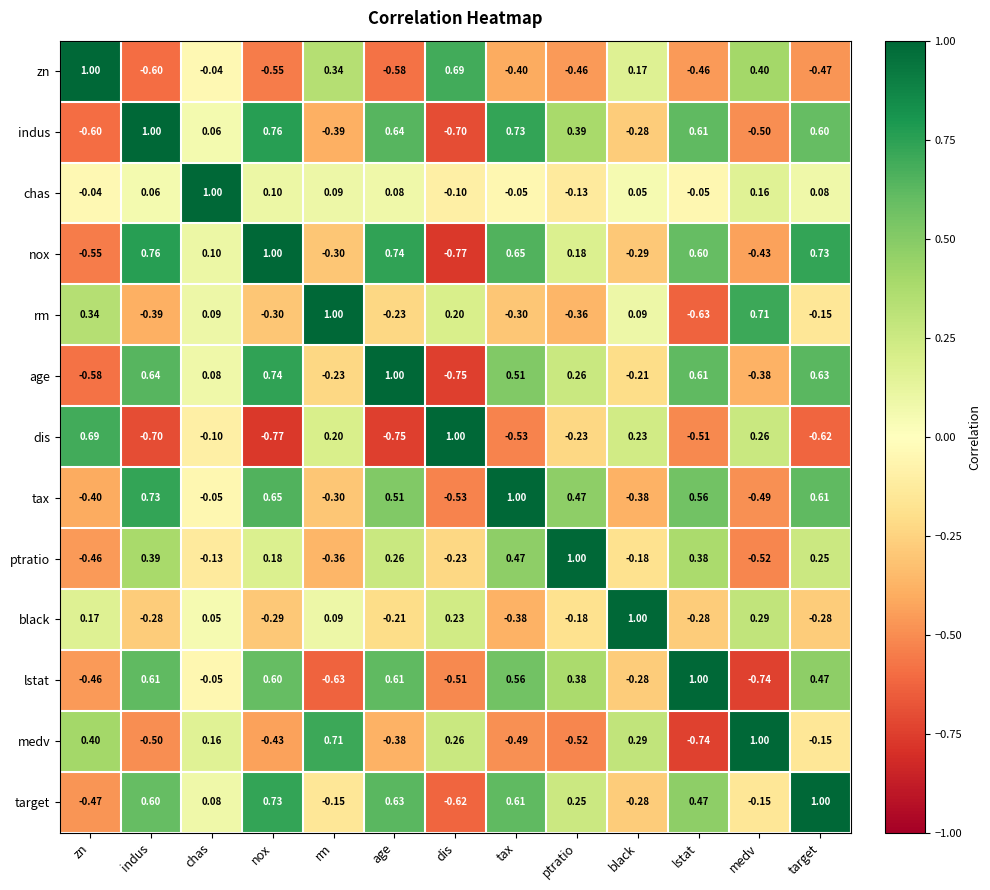

At which label does ptratio first exceed 0?

indus